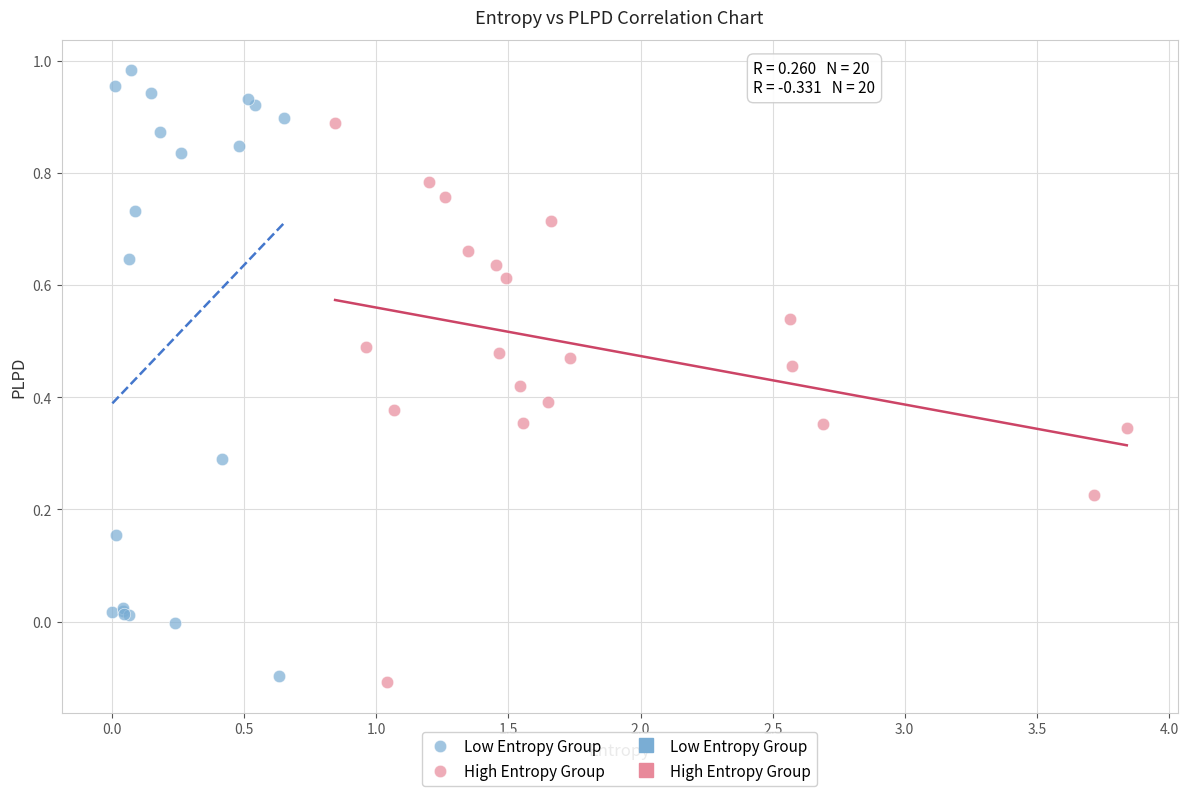

Which series contains the highest Y value?

Low Entropy Group